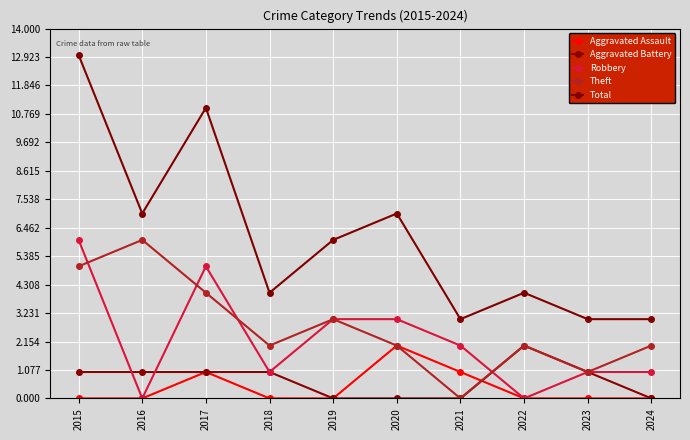

At which category is the sum across all series the highest?

2015